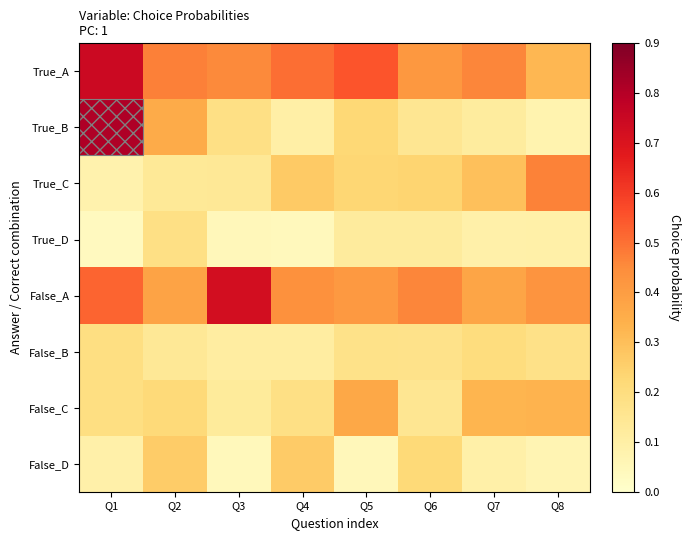

Which has a higher value, Q5 or Q1?

Q1